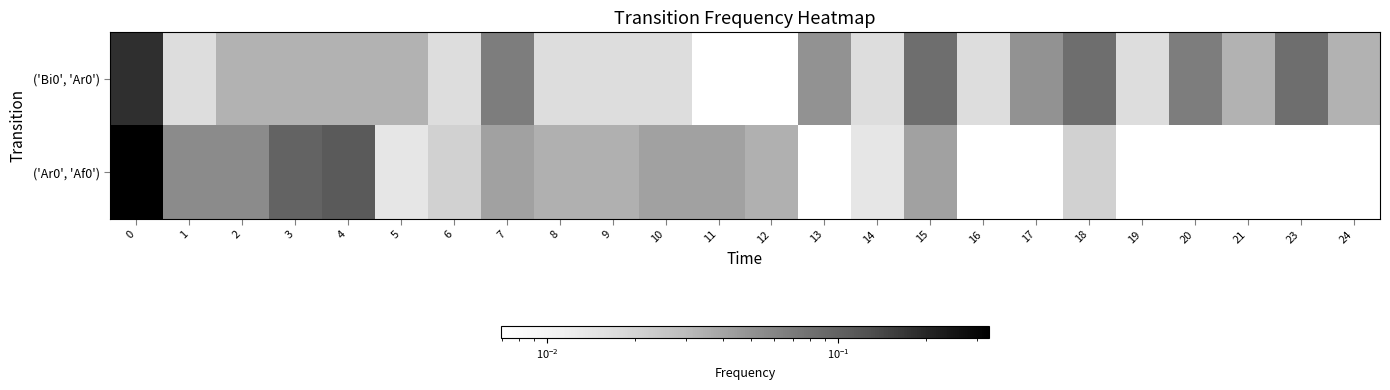

Which series changed the most between 7 and 24?

('Bi0', 'Ar0')